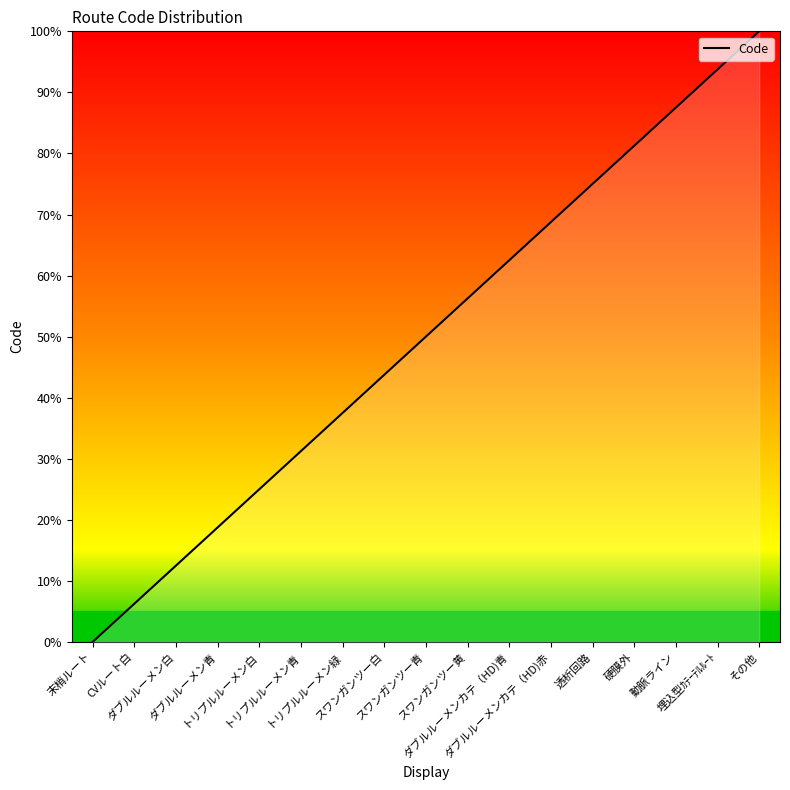

What is the difference between the maximum and minimum values?

100.0